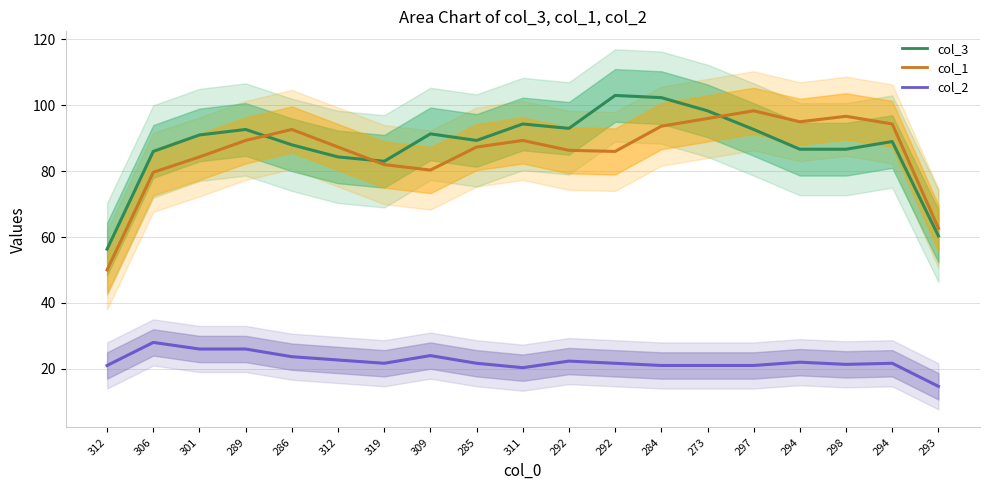

Which has a higher value, 273 or 289?

273